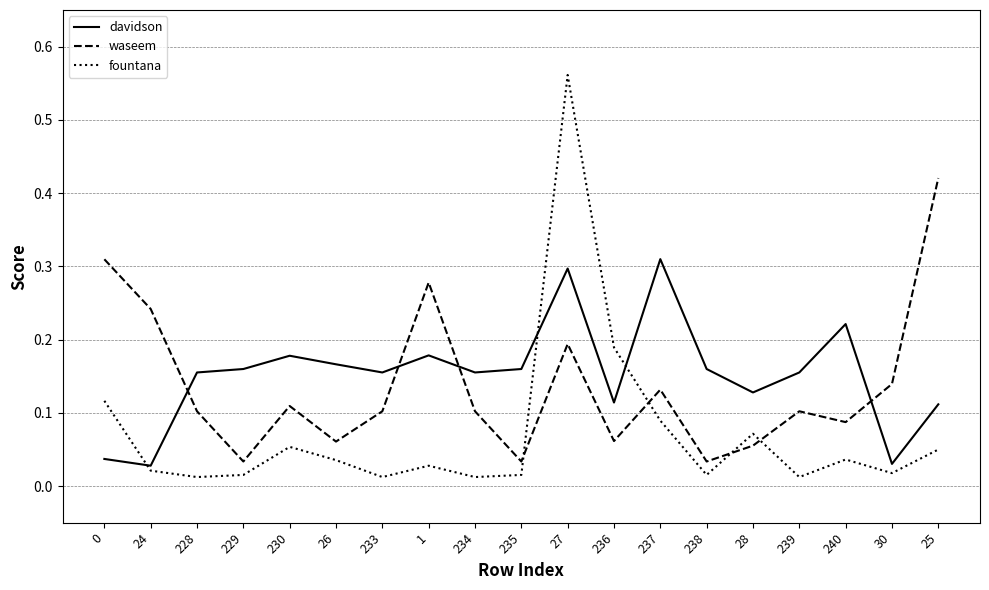

Which category has the highest value across all series?

27